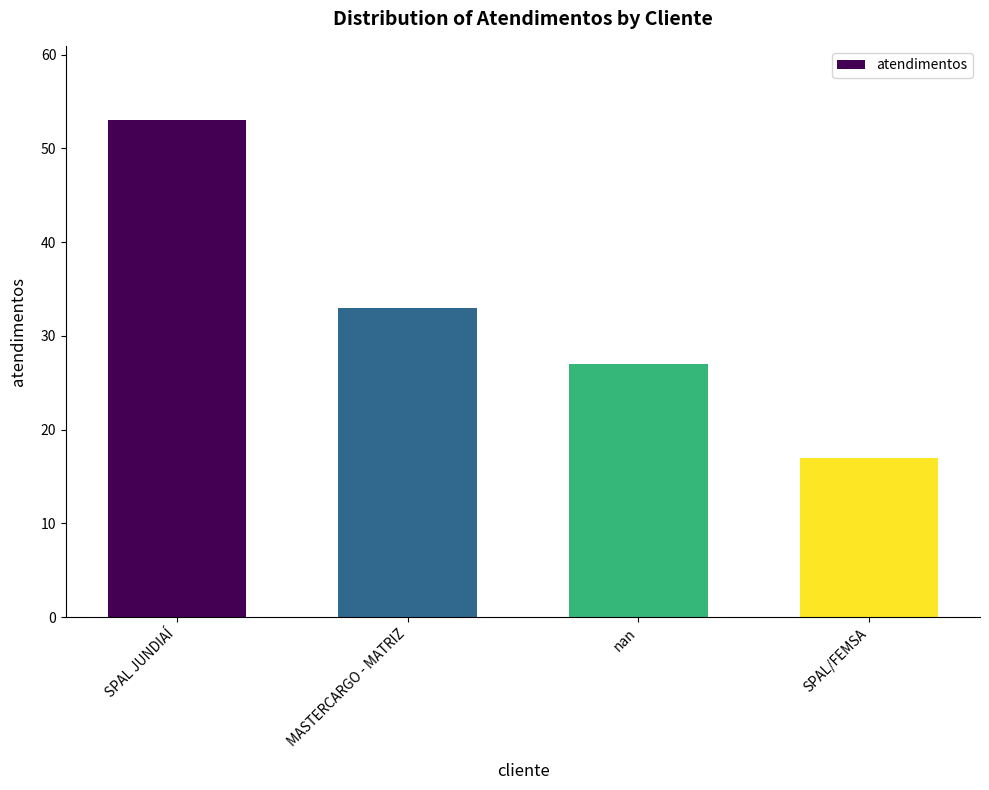

Reading left to right, what are all the values shown in this chart?

53	33	27	17